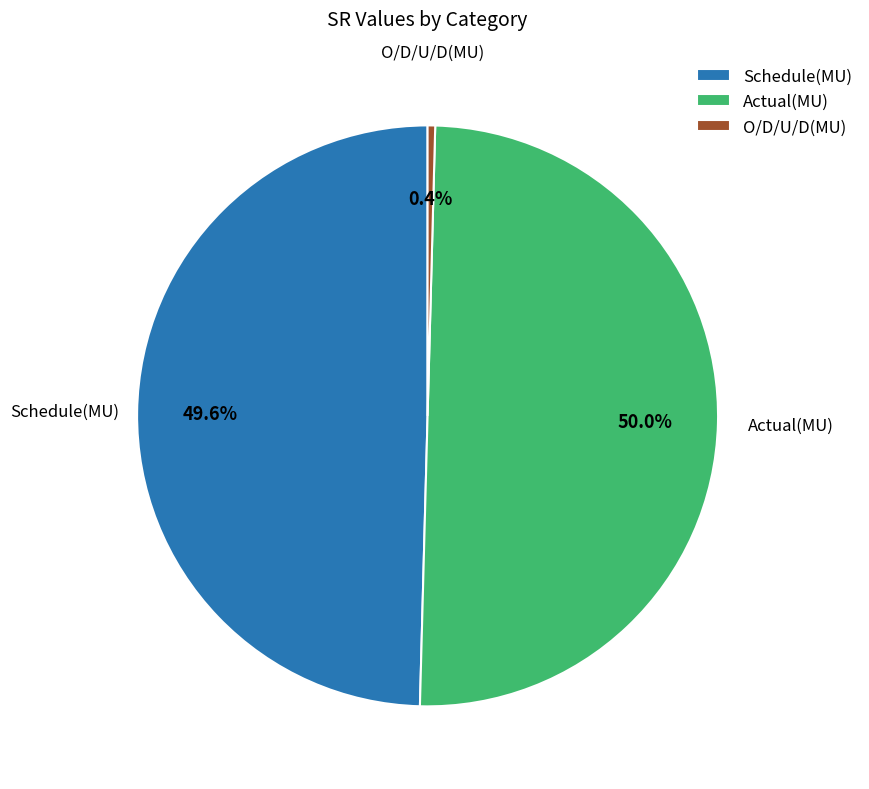

Does O/D/U/D(MU) account for over 50% of the chart?

No